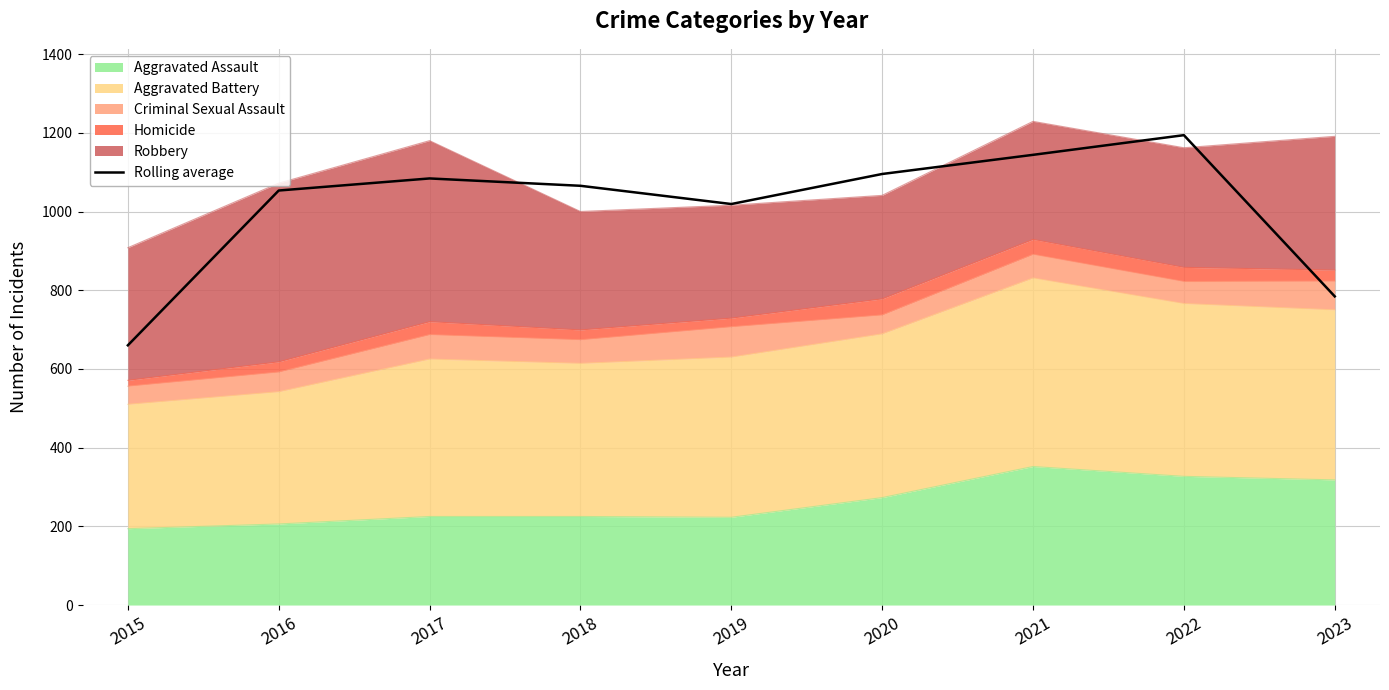

At which label is the value closest to 927?

2019